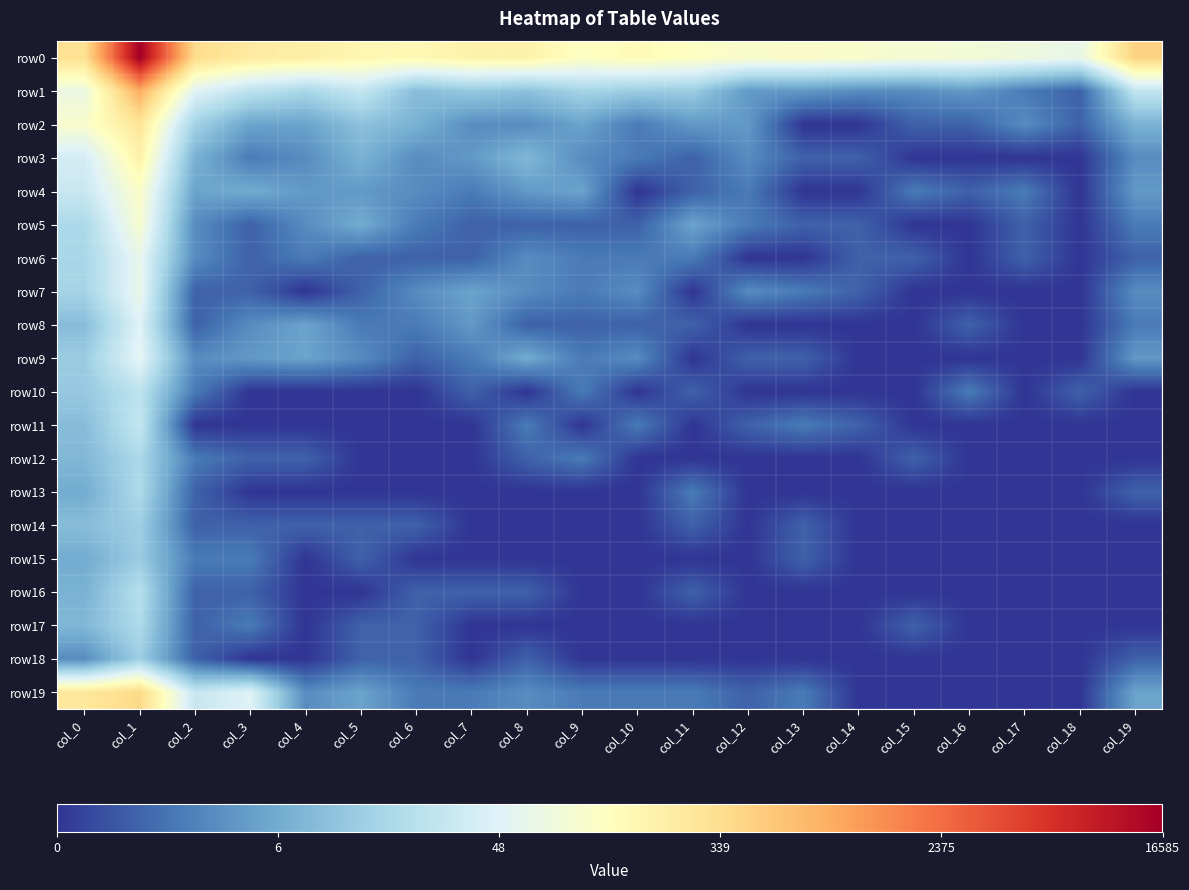

At how many categories does at least one series exceed 8?

1